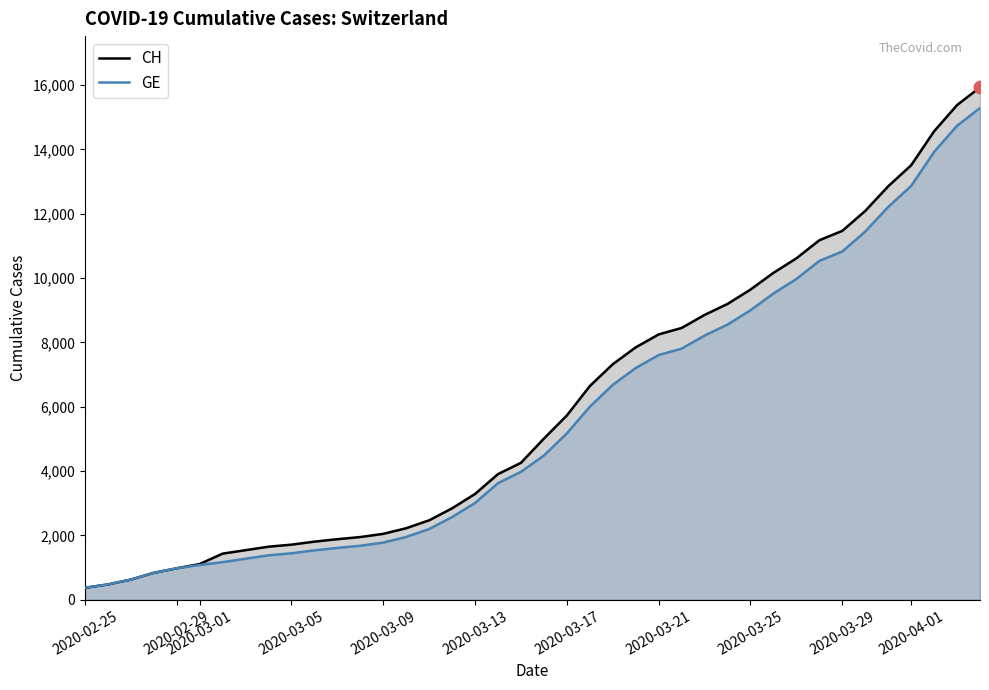

Which category has the lowest value in the GE series?

2020-02-25